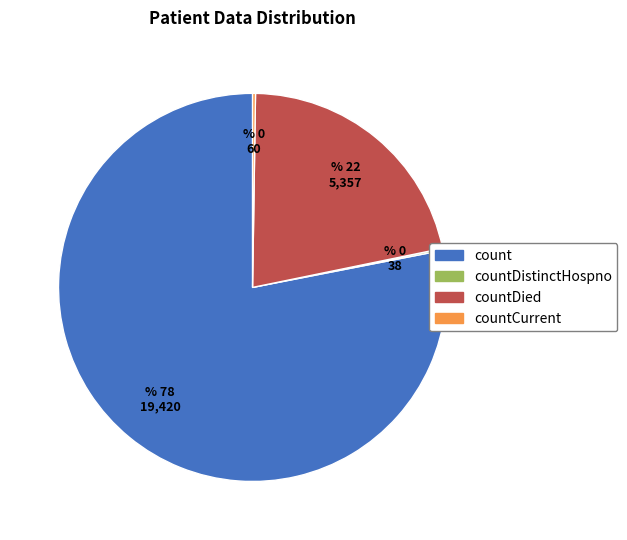

Does any single category account for the majority?

Yes